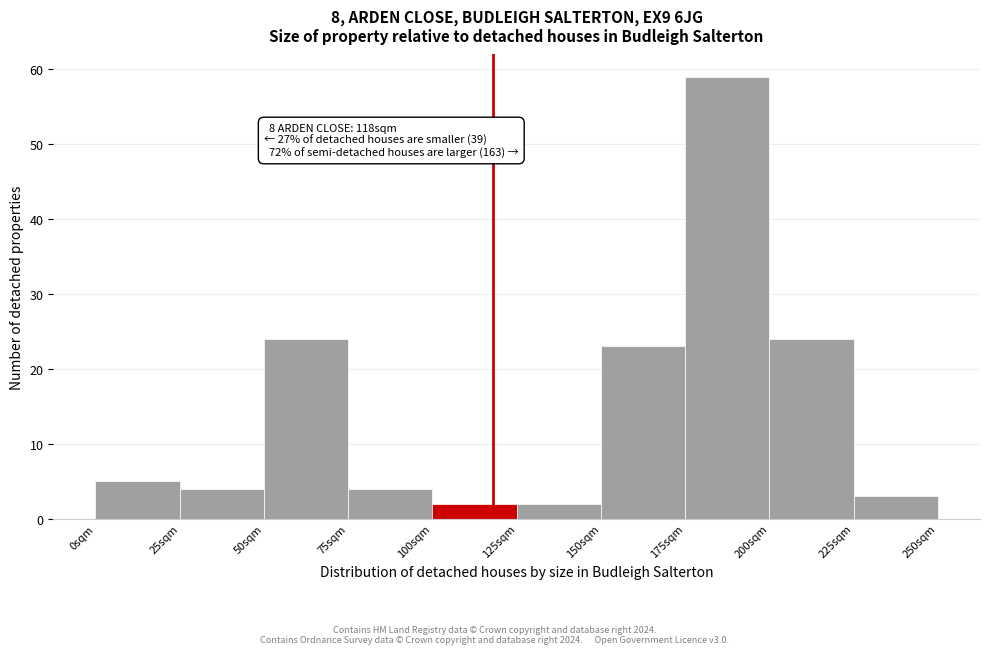

Over which range of the x-axis is the bar tallest?

175 to 200